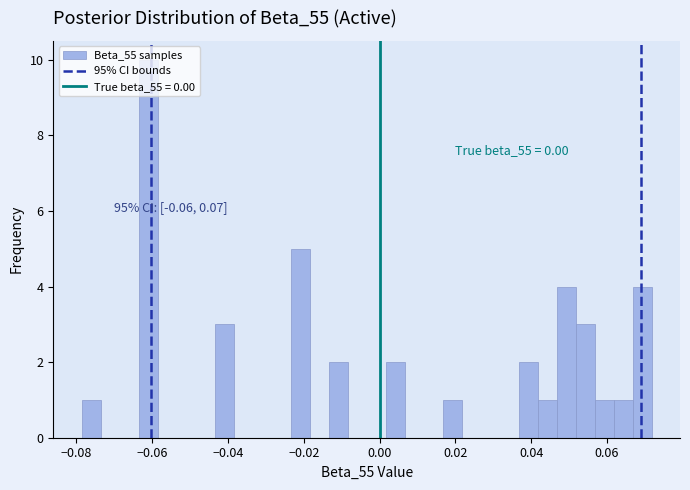

Around what value on the x-axis is the tallest bar? Give the approximate position of its centre, as read against the axis.

-0.062